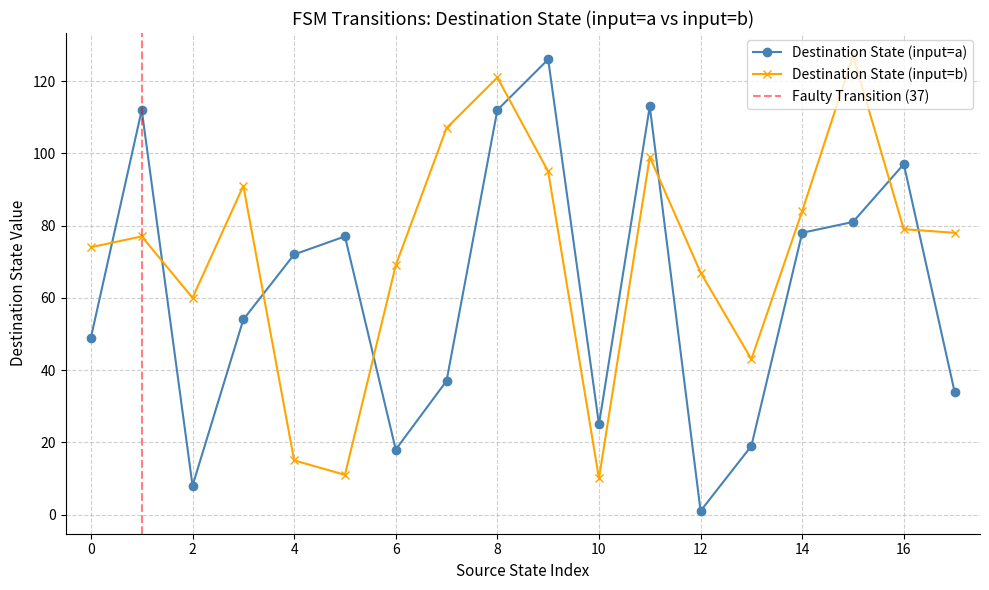

The value of Destination State (input=b) at 12 is 67. True or false?

True